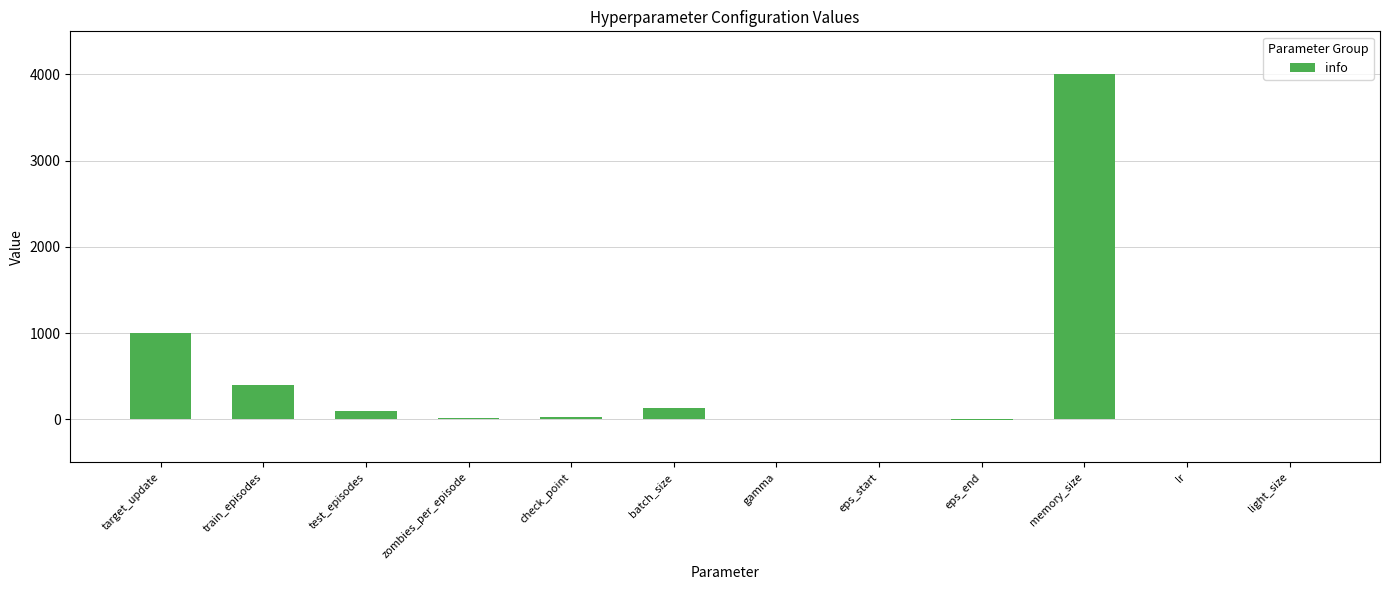

How many data points does each series have?

12